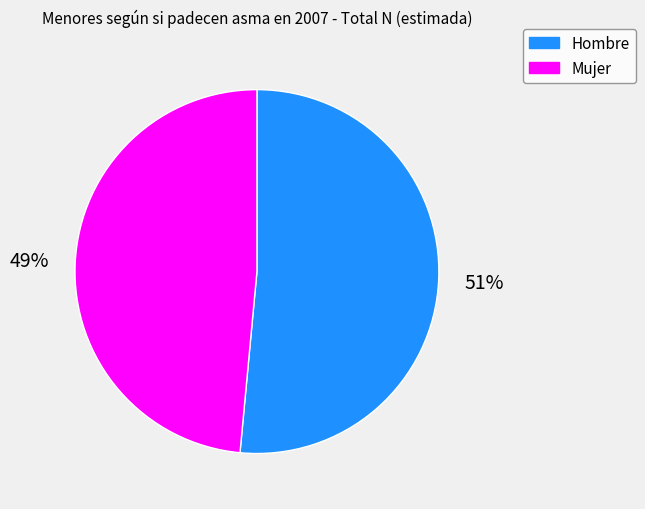

Is it true that Mujer is 49% of the pie?

True